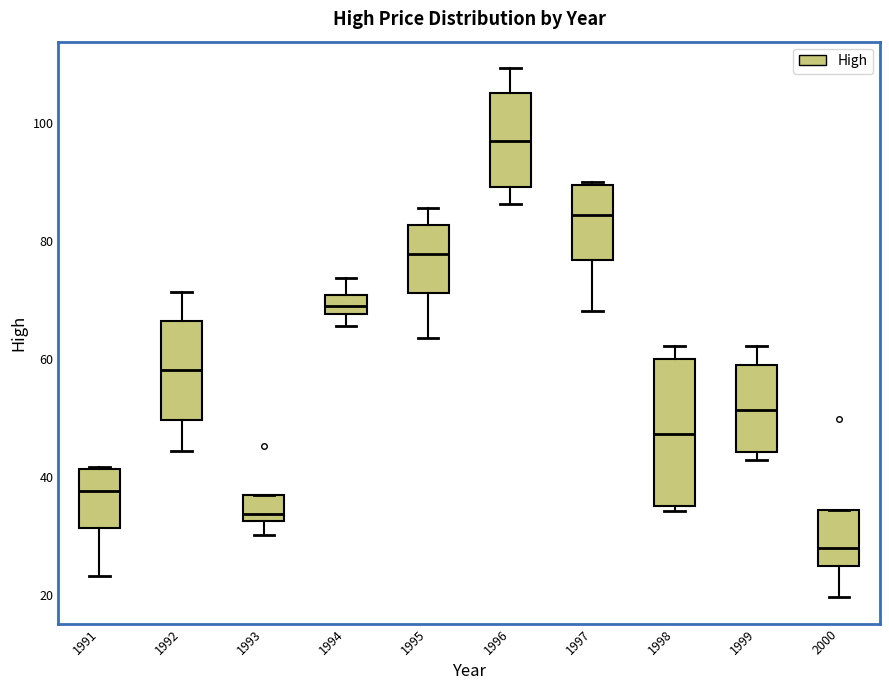

Reading left to right, read every box against the y-axis: the position of its median line, the range the box covers, and the ends of its whiskers. The values are not printed on the chart, so give them approximately, as read against the axis.

1991: median 38, box 32 to 42, whiskers 24 to 42
1992: median 58, box 50 to 66, whiskers 44 to 72
1993: median 34, box 32 to 36, whiskers 30 to 36
1994: median 70 (inside the box), box 68 to 70, whiskers 66 to 74
1995: median 78, box 72 to 82, whiskers 64 to 86
1996: median 96, box 90 to 106, whiskers 86 to 110
1997: median 84, box 76 to 90, whiskers 68 to 90
1998: median 48, box 36 to 60, whiskers 34 to 62
1999: median 52, box 44 to 58, whiskers 42 to 62
2000: median 28, box 24 to 34, whiskers 20 to 34